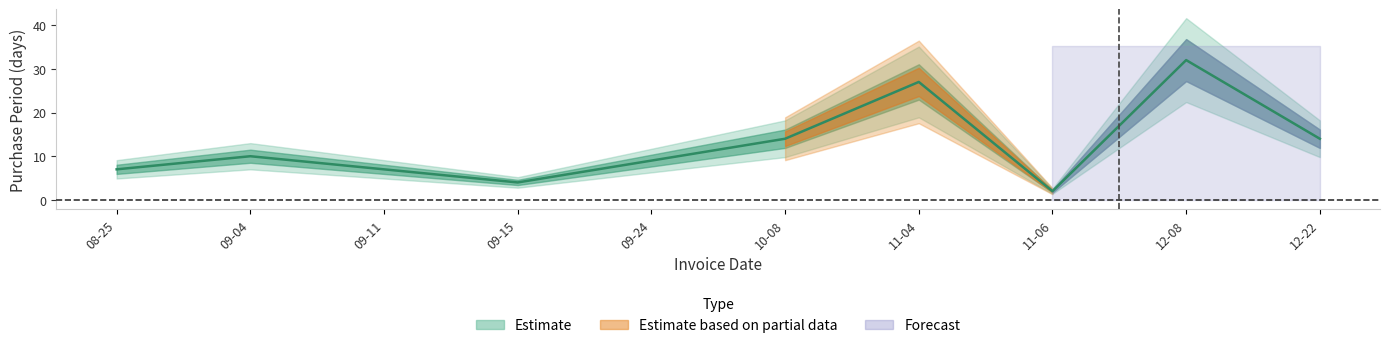

At which category does the data reach its first local valley?

09-15